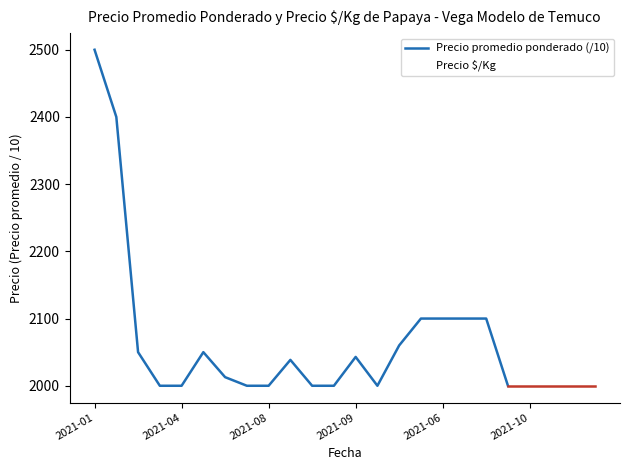

How many lines are shown in the chart?

2